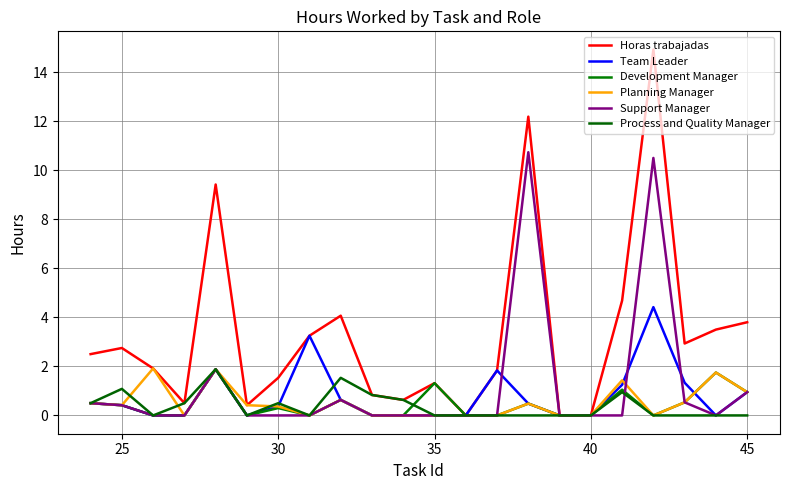

How many lines are shown in the chart?

6